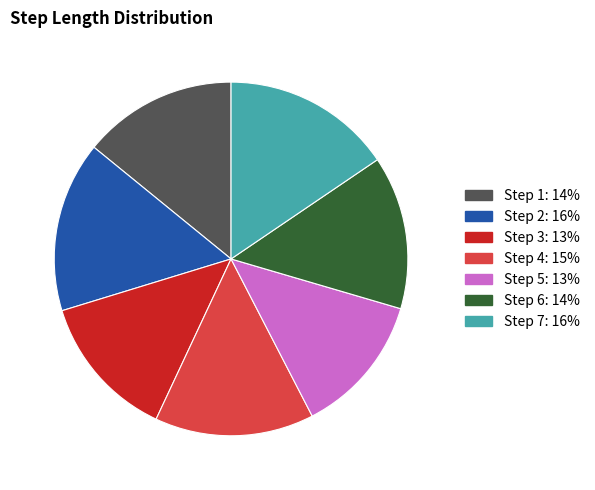

Is there a majority slice in this chart?

No